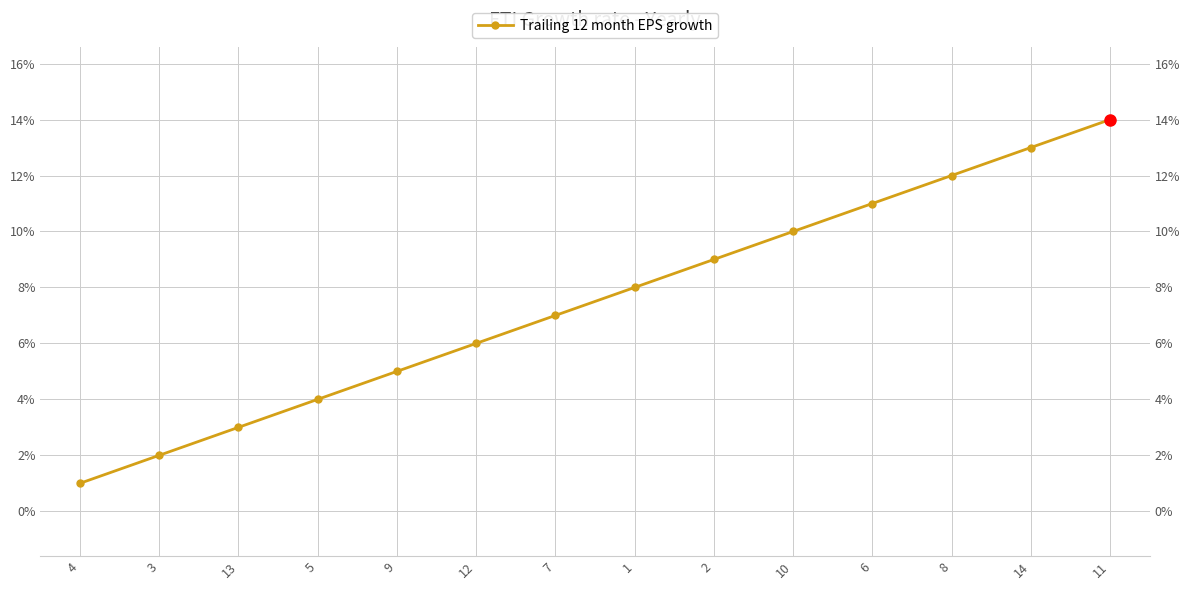

What is the difference between the second highest and second lowest values?

11